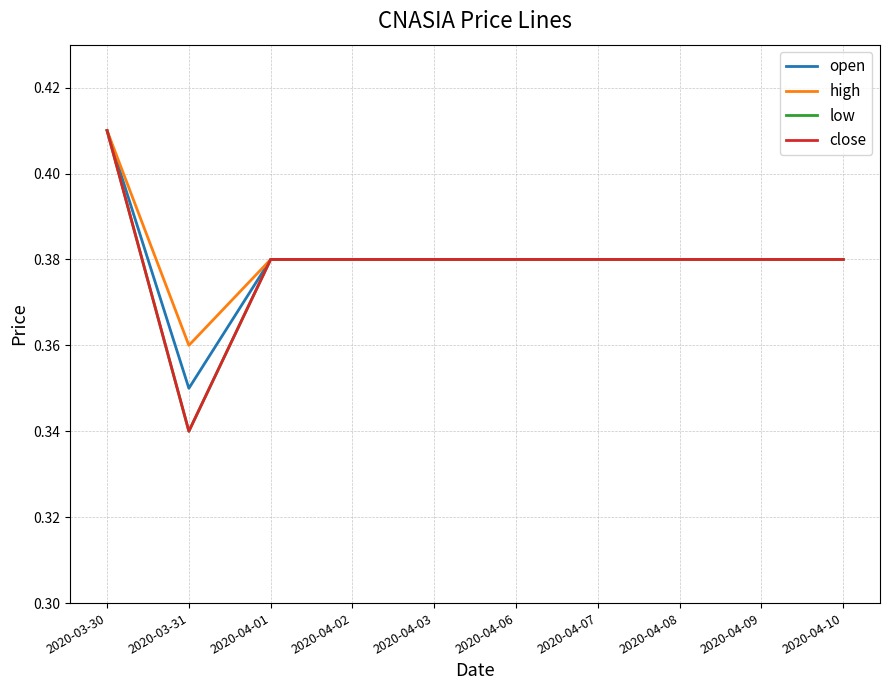

Is this an area chart (filled region under the line)?

No